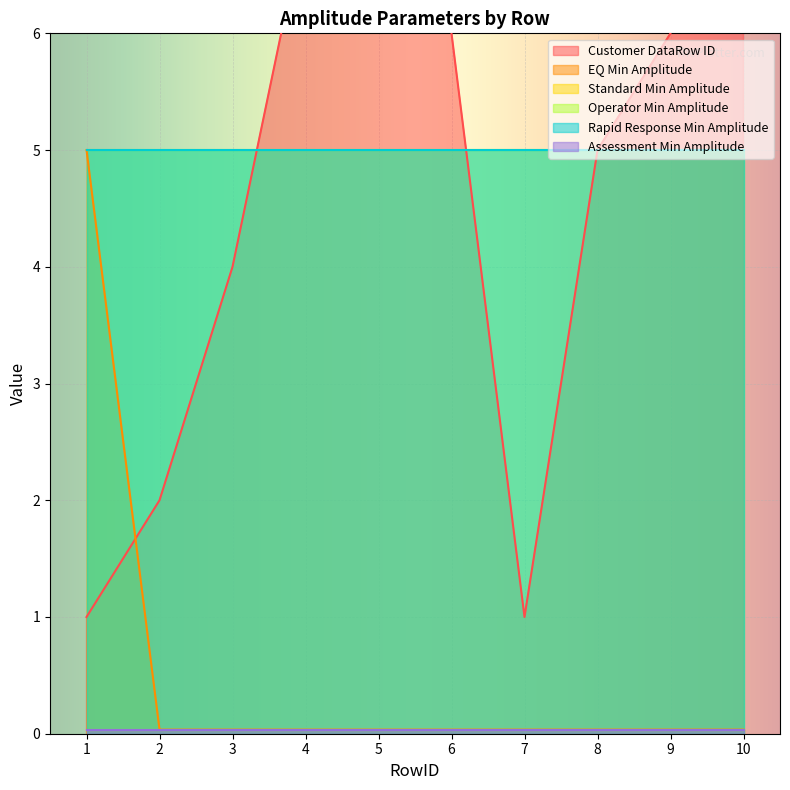

What is the sum of all Operator Min Amplitude values?

50.0